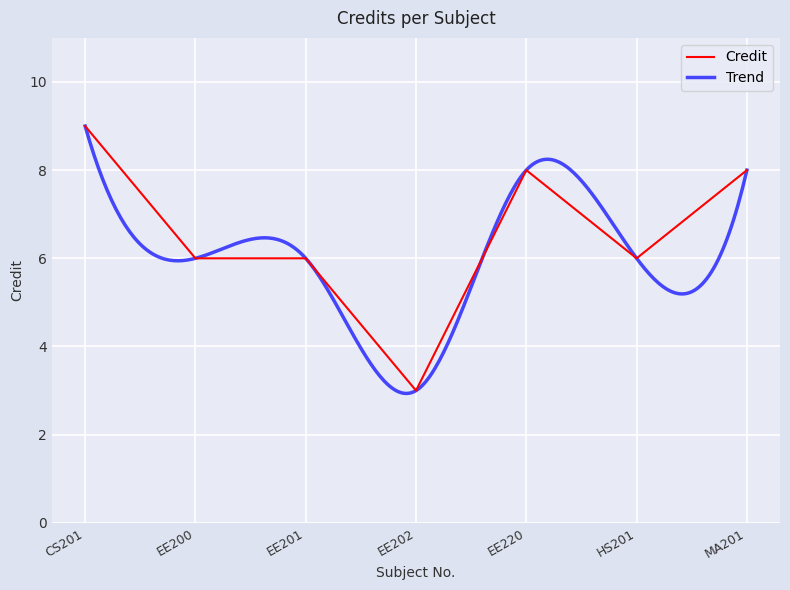

How many data points are less than 6?

1